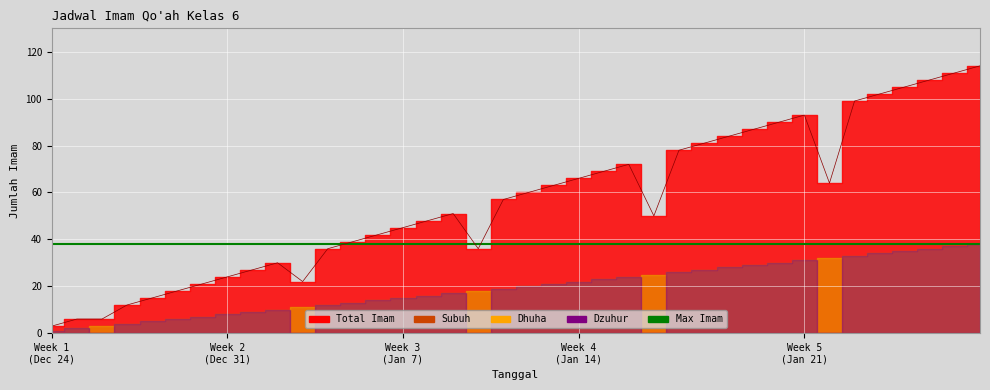

True or false: Total line and Max Imam cross at least once.

True